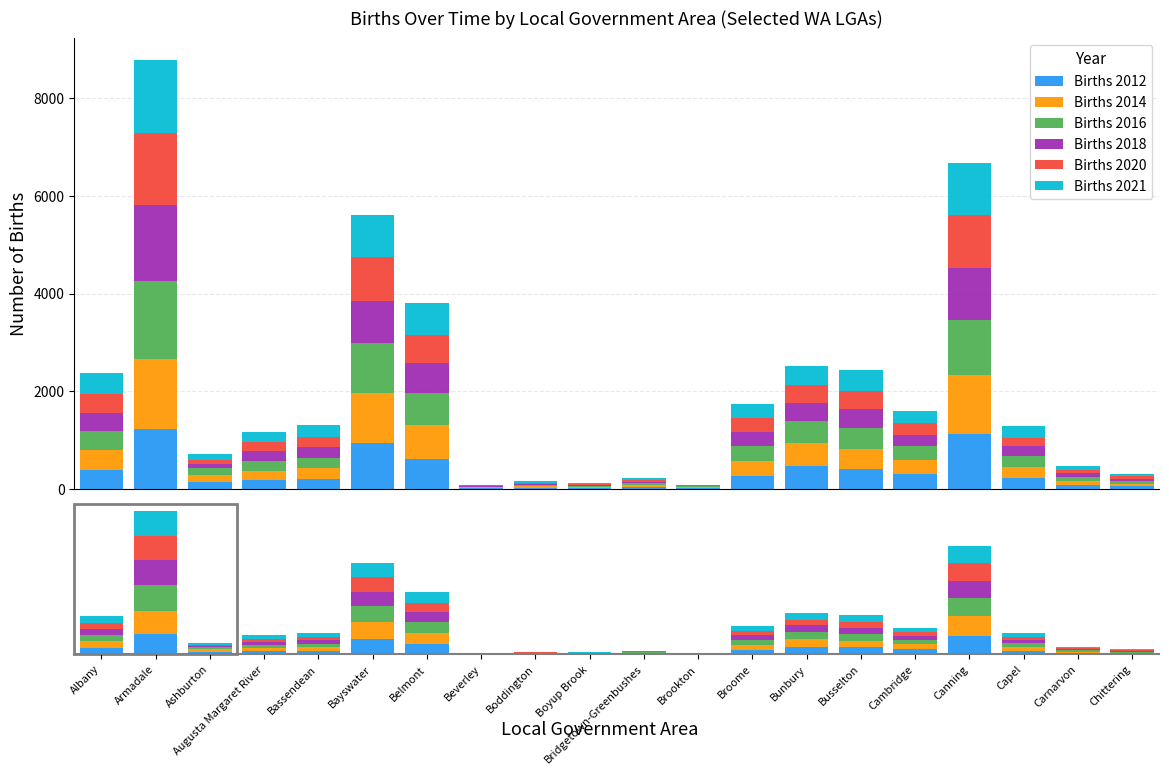

Which has a higher value, Broome or Capel?

Broome